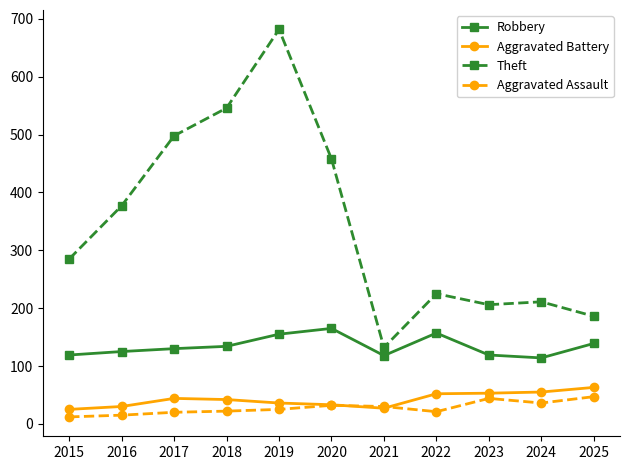

The value of Aggravated Battery at 2018 is 12. True or false?

False